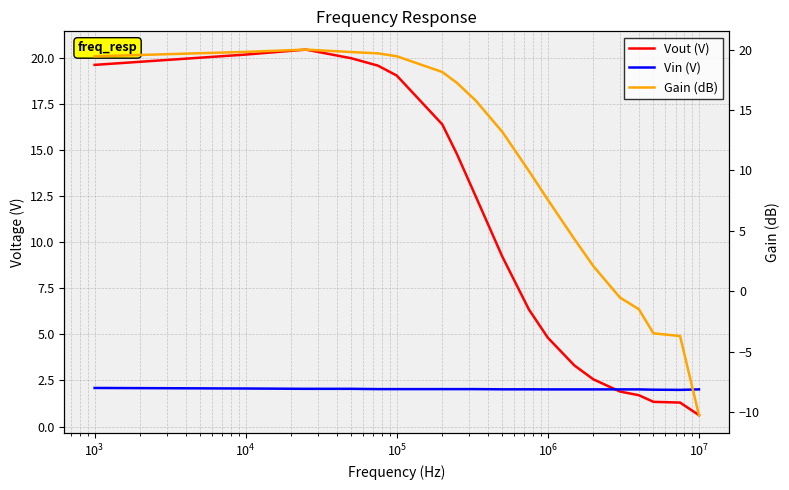

What are all the series names shown in the legend?

Vout (V), Vin (V), Gain (dB)